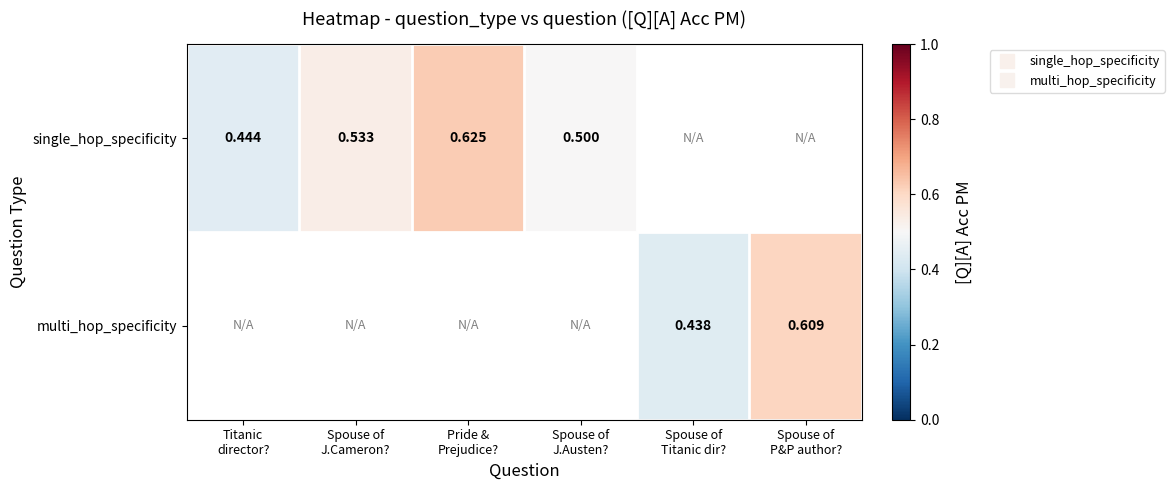

How many positive values does the single_hop_specificity series have?

4